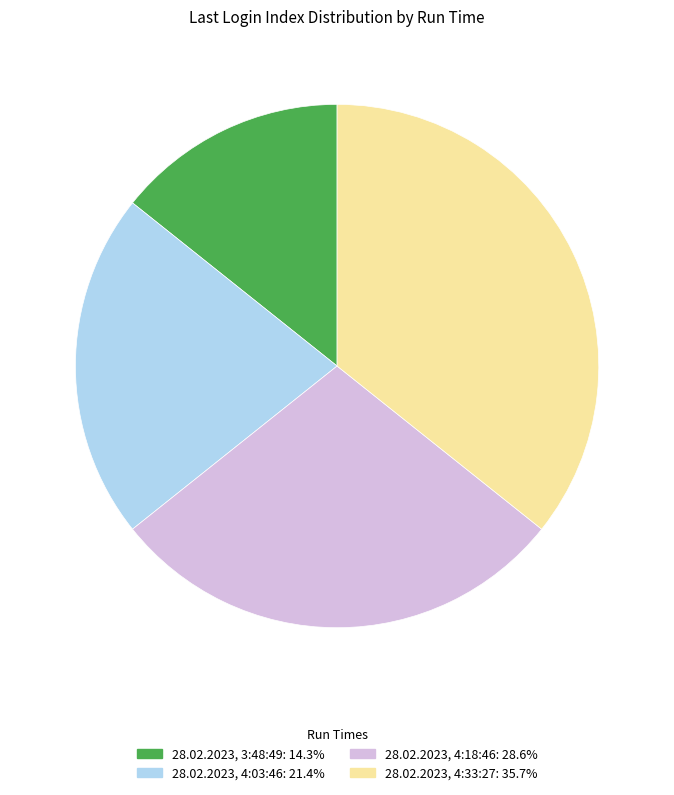

Count the number of slices in the pie.

4